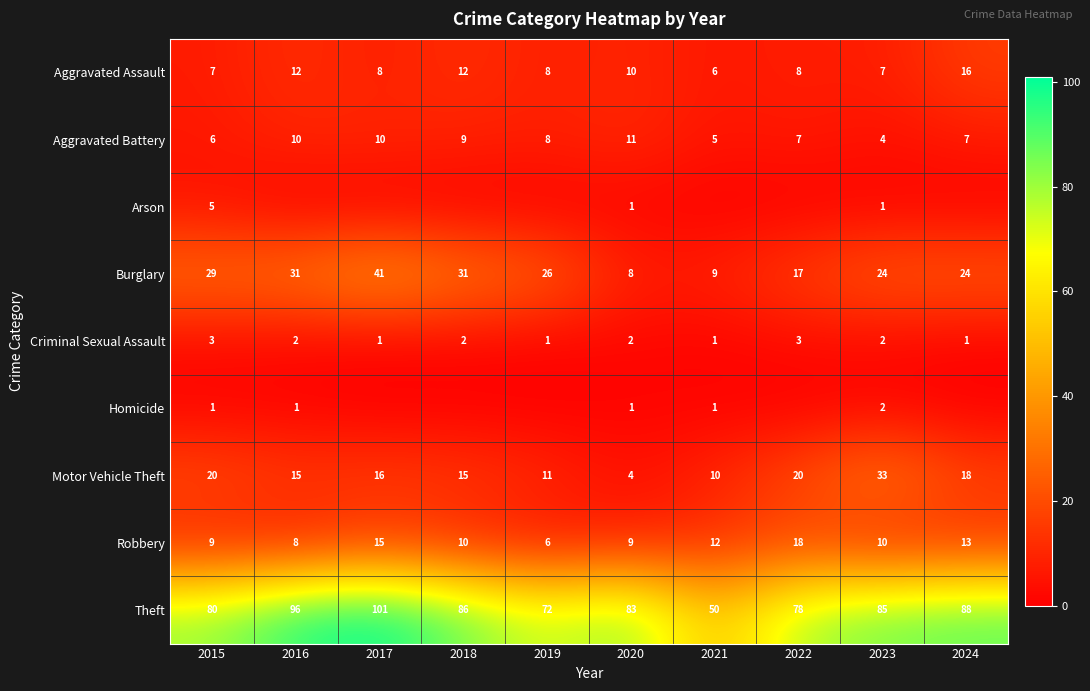

What is the spread (max minus min) of values at 2024?

88